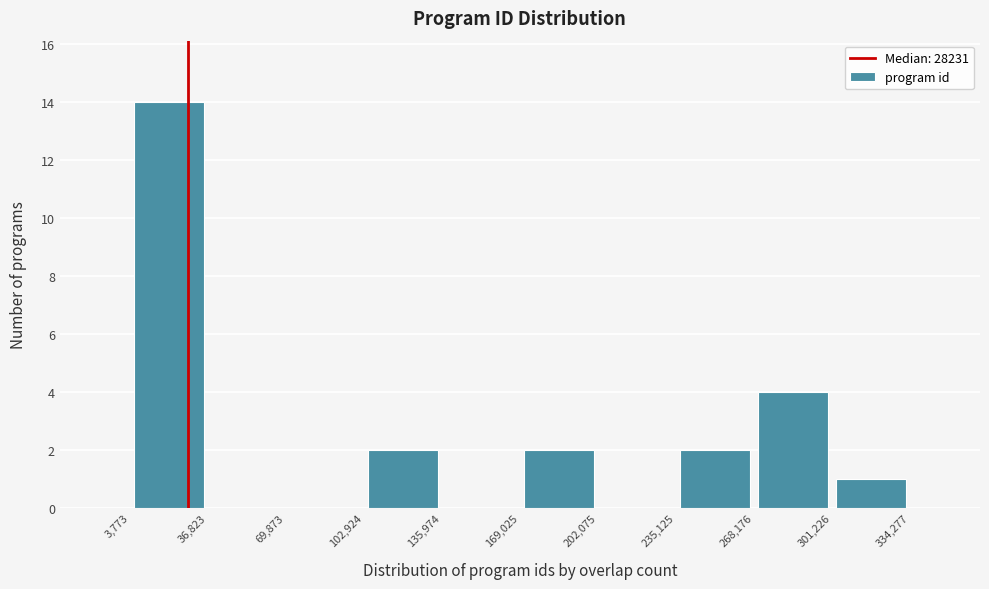

Reading left to right, transcribe this chart: for each bar, give the range it covers on the x-axis and its height. The values are not printed on the chart, so give them approximately, as read against the axis.

3,773 to 36,823: 14
36,823 to 69,873: 0
69,873 to 102,924: 0
102,924 to 135,974: 2
135,974 to 169,025: 0
169,025 to 202,075: 2
202,075 to 235,125: 0
235,125 to 268,176: 2
268,176 to 301,226: 4
301,226 to 334,277: 1